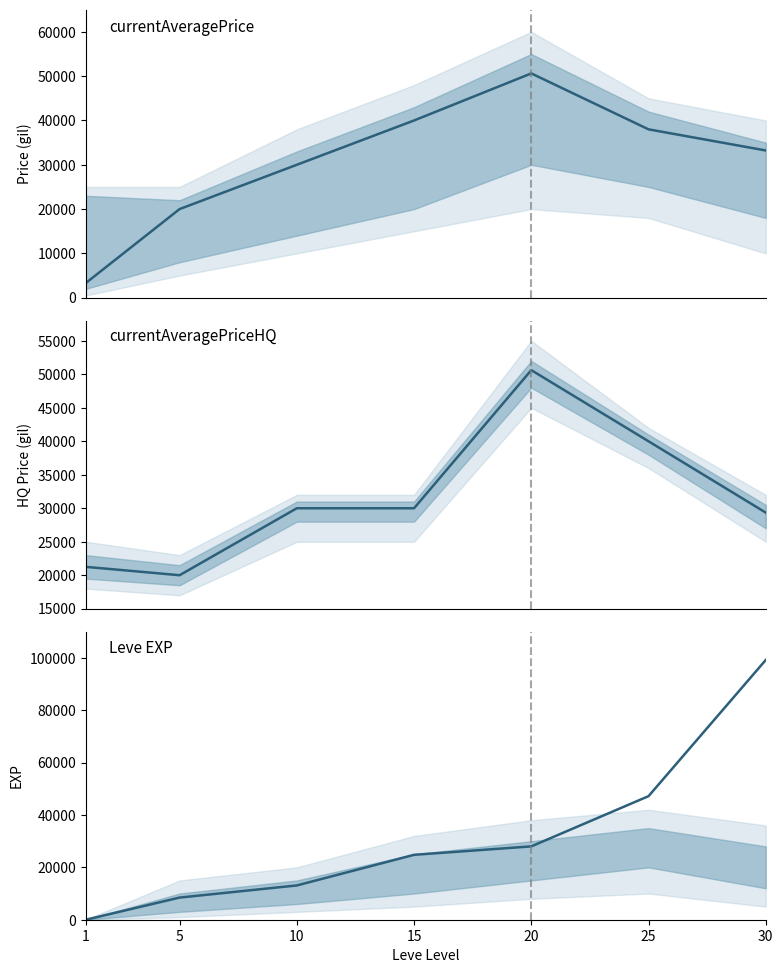

At which category does the chart reach its minimum across all series?

1